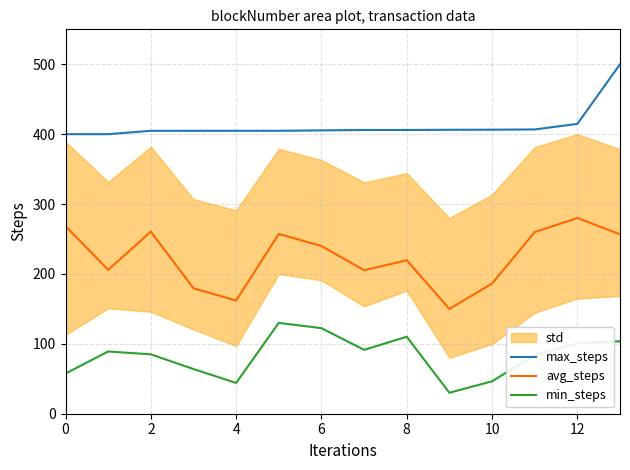

True or false: max_steps and min_steps intersect in this chart.

False